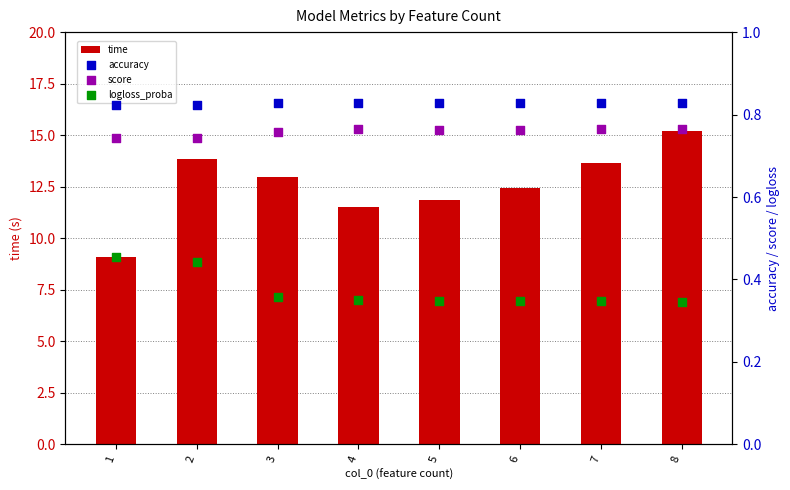

What are all the series names shown in the legend?

time, accuracy, score, logloss_proba